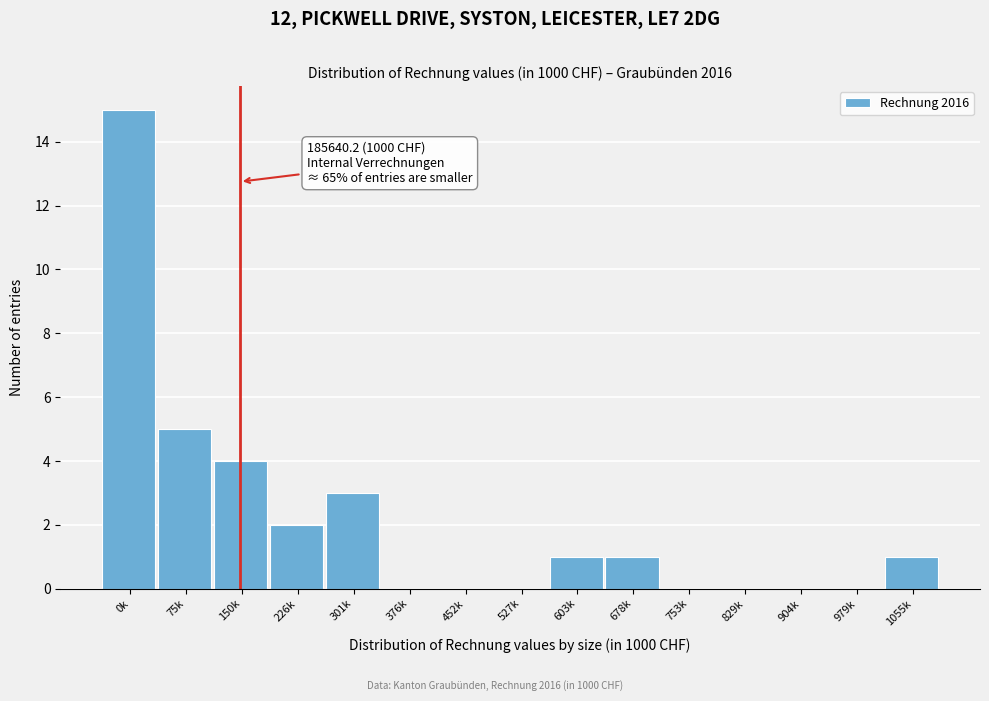

Reading left to right, extract all data points from this chart.

0k=15	75k=5	150k=4	226k=2	301k=3	376k=0	452k=0	527k=0	603k=1	678k=1	753k=0	829k=0	904k=0	979k=0	1055k=1